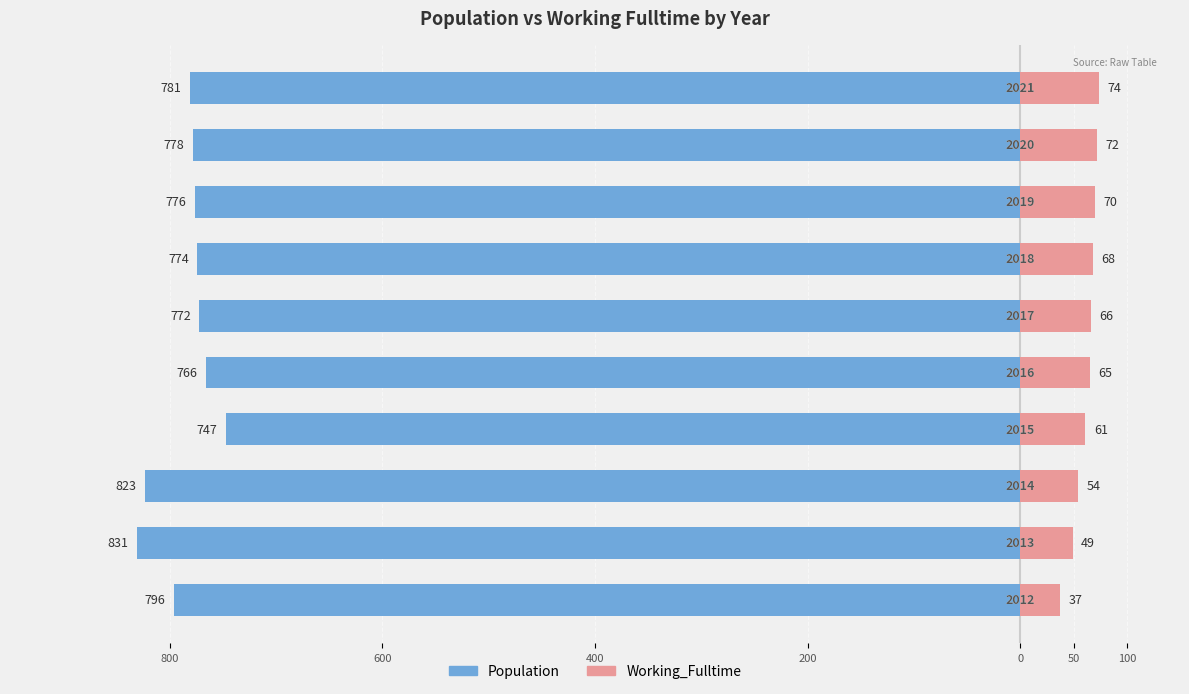

What is the label of the 4th bar from the right?

100